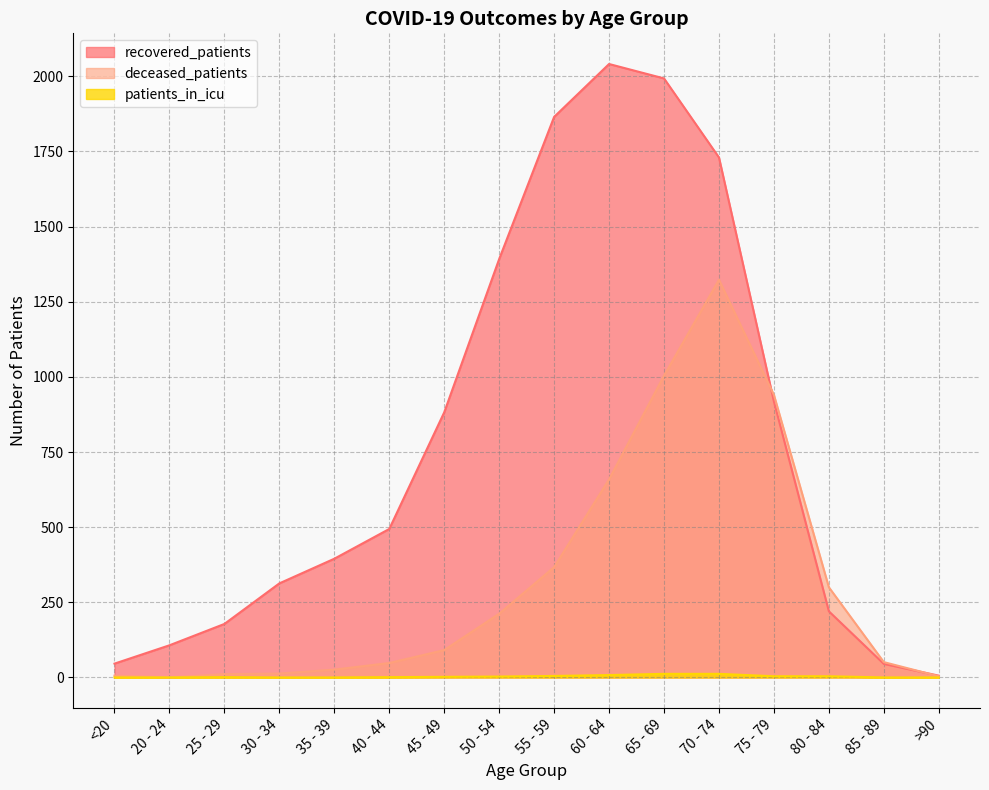

Is the value of patients_in_icu at 45 - 49 greater than the value of deceased_patients at 25 - 29?

No